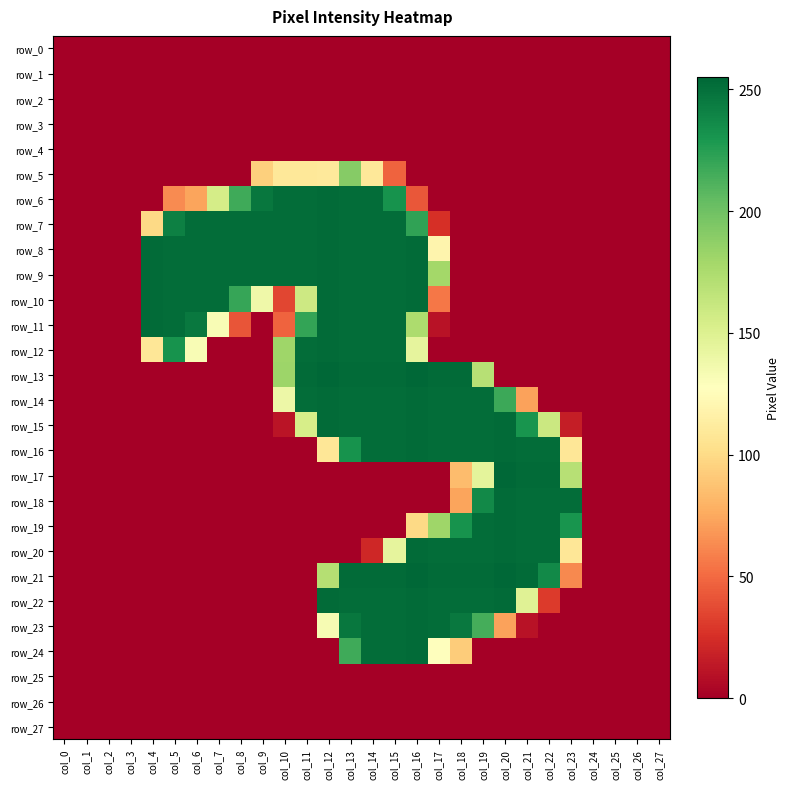

Which category has the lowest value in the row_27 series?

col_0